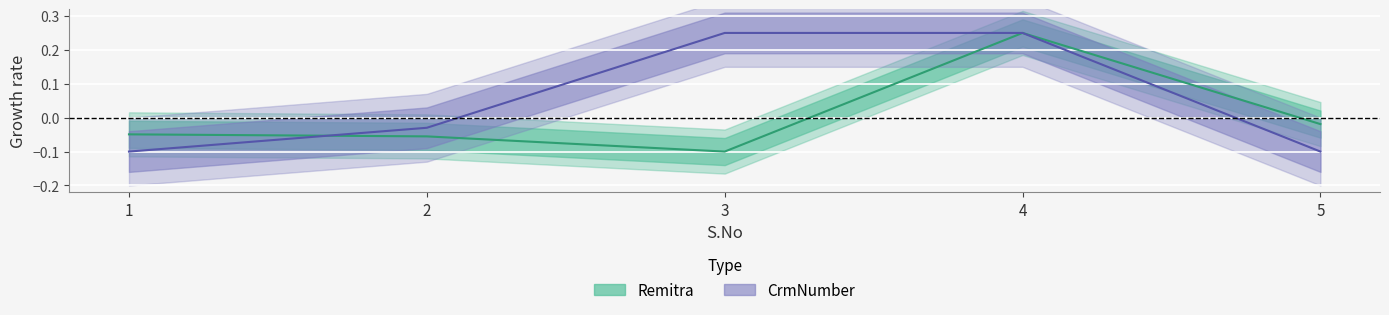

Which category has the lowest value in the Remitra series?

3